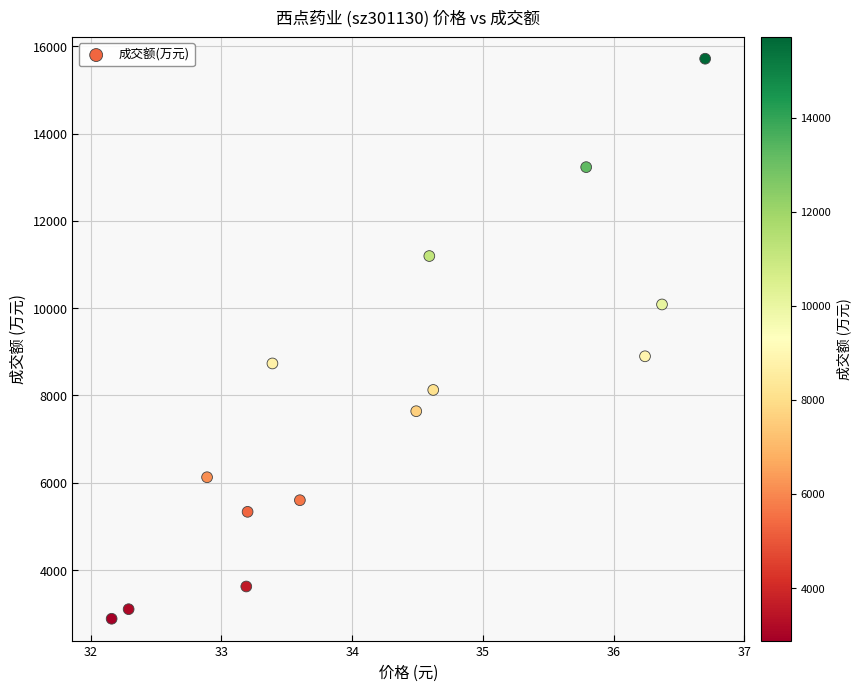

What Y value in the scatter plot is closest to 9300?

8898